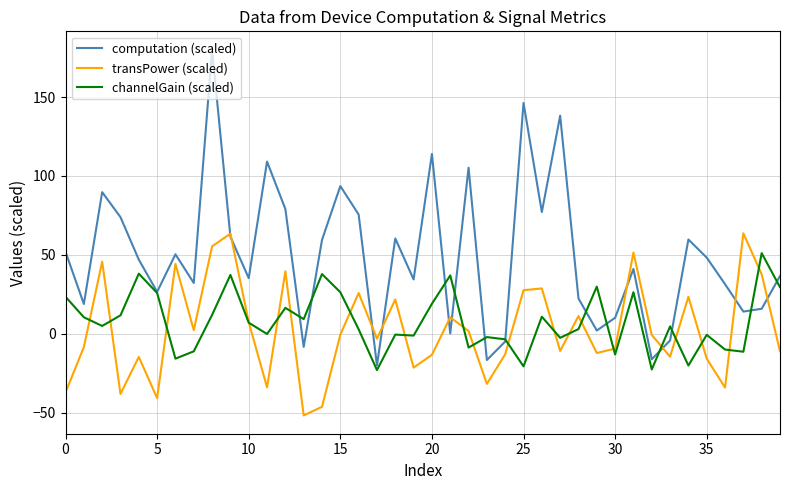

Which series has the widest spread of values?

computation (scaled)